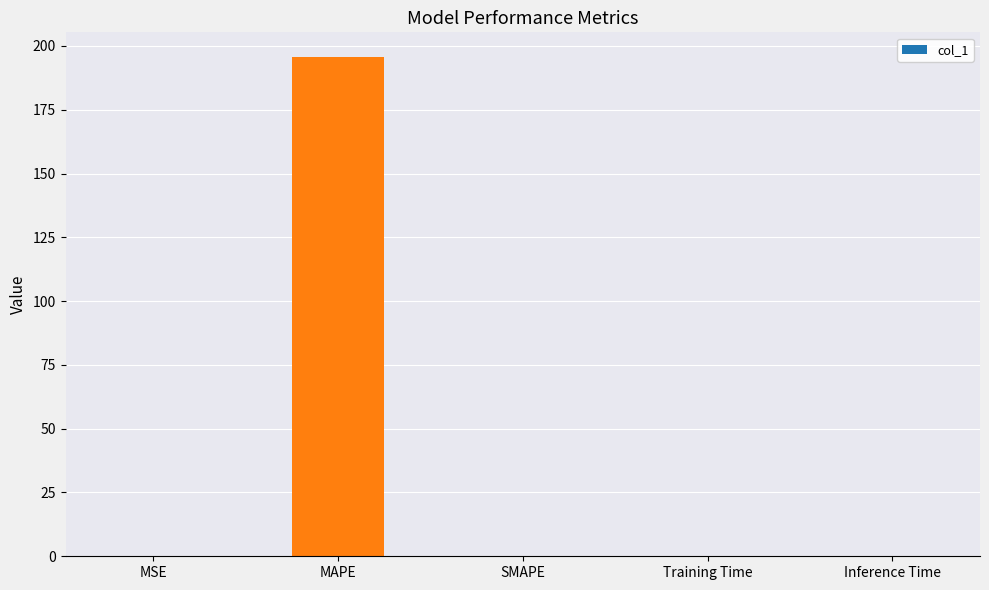

What is the sum of the values at MAPE and SMAPE?

195.6